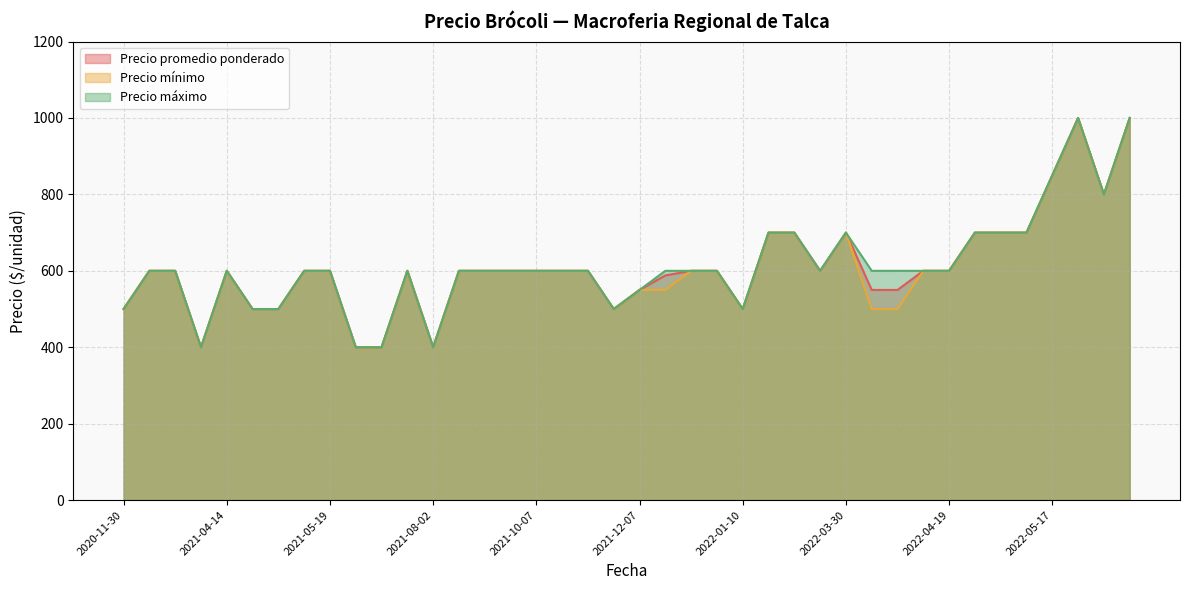

Which series has the largest range (max minus min)?

Precio promedio ponderado